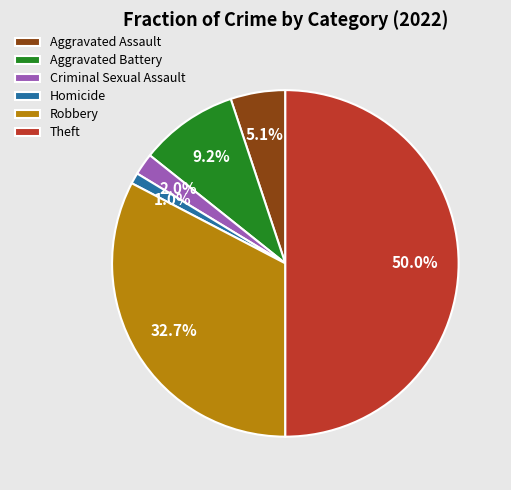

How many slices are in this pie chart?

6